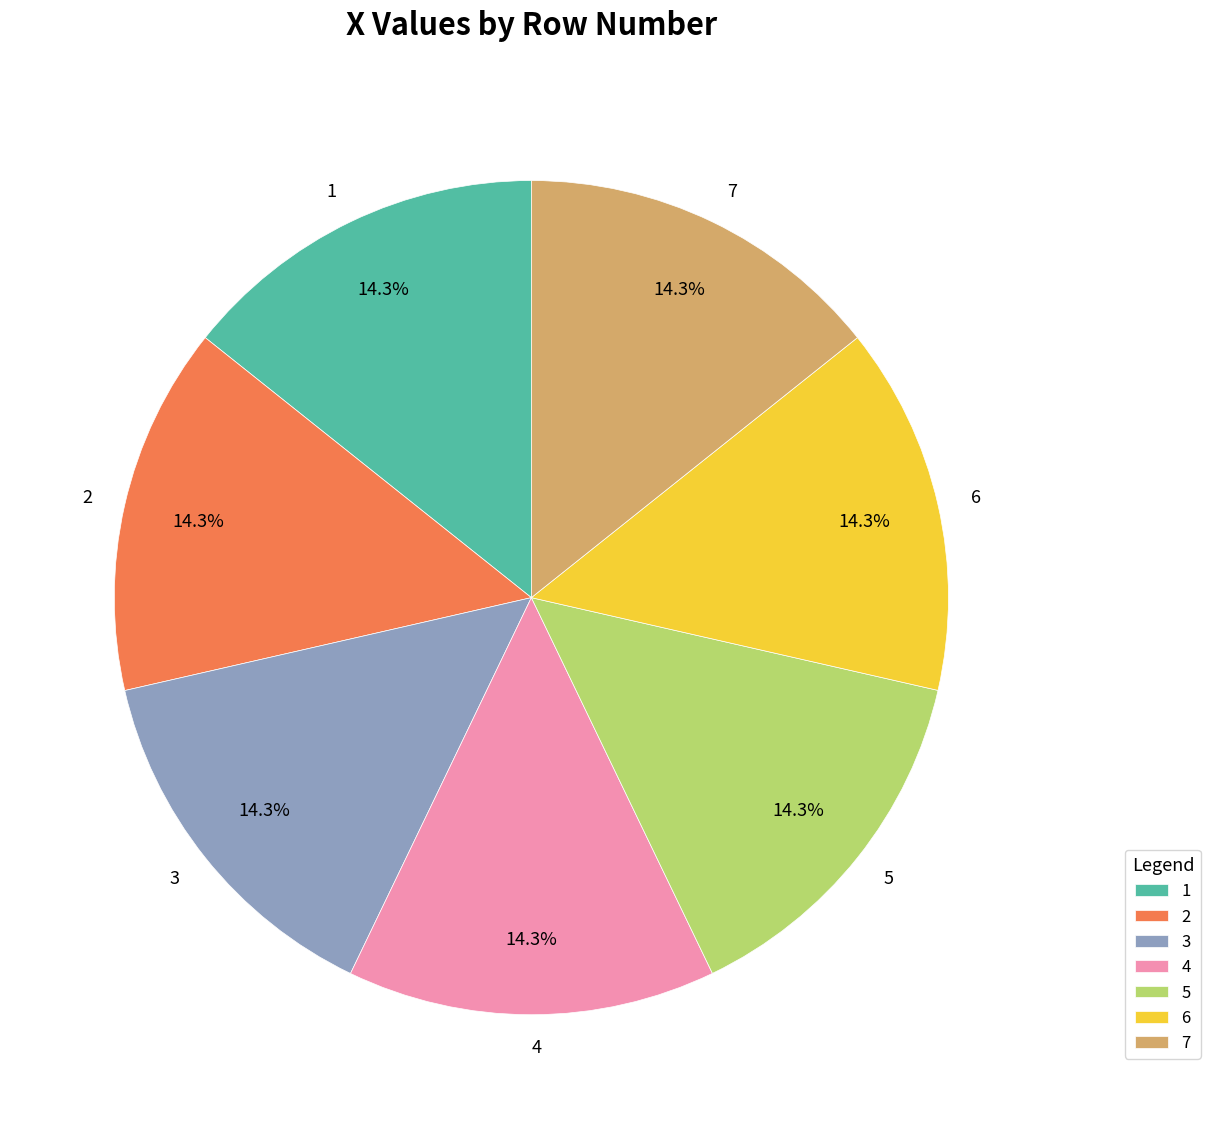

Count the number of slices in the pie.

7